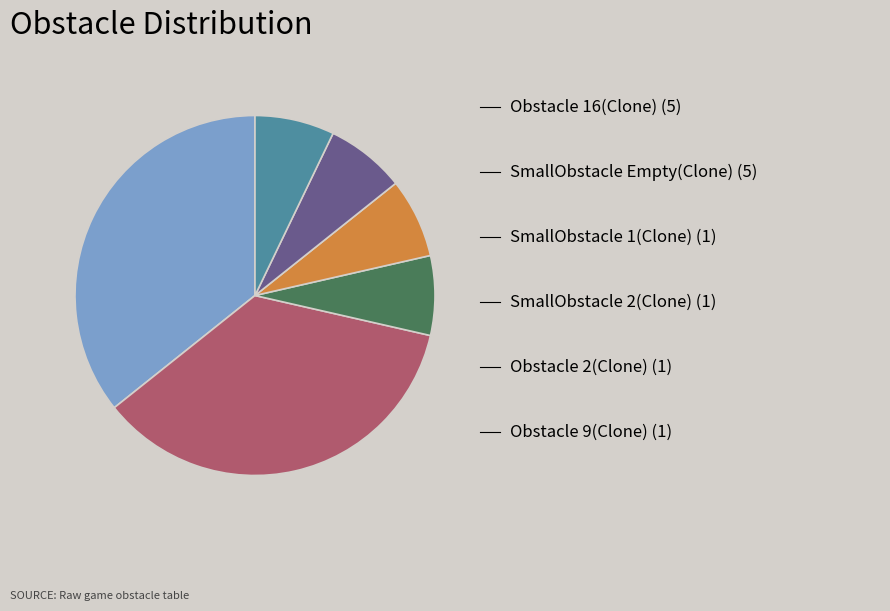

Does any single category account for the majority?

No